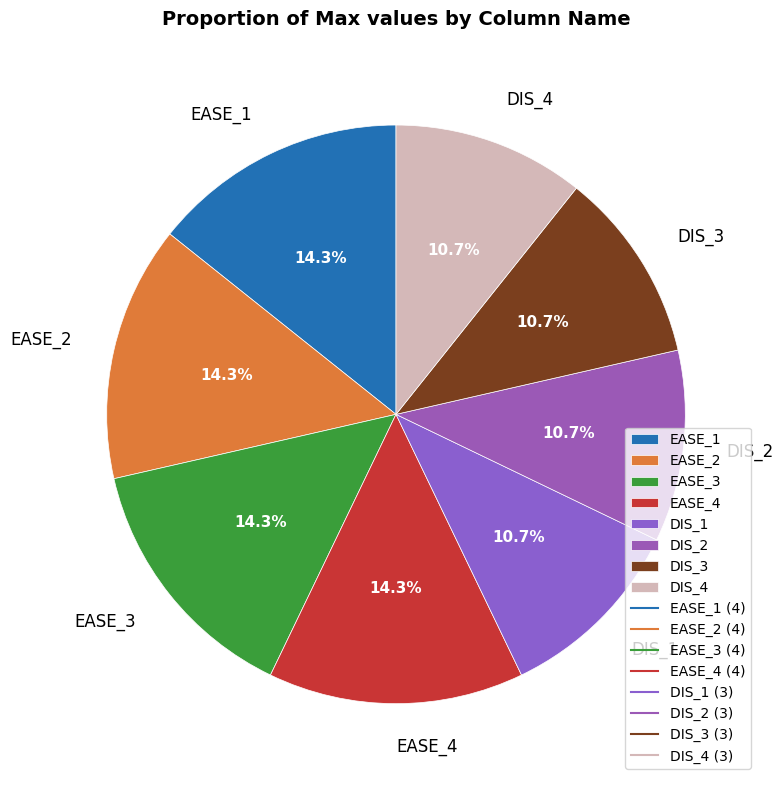

Is it true that EASE_3 is 14% of the pie?

True